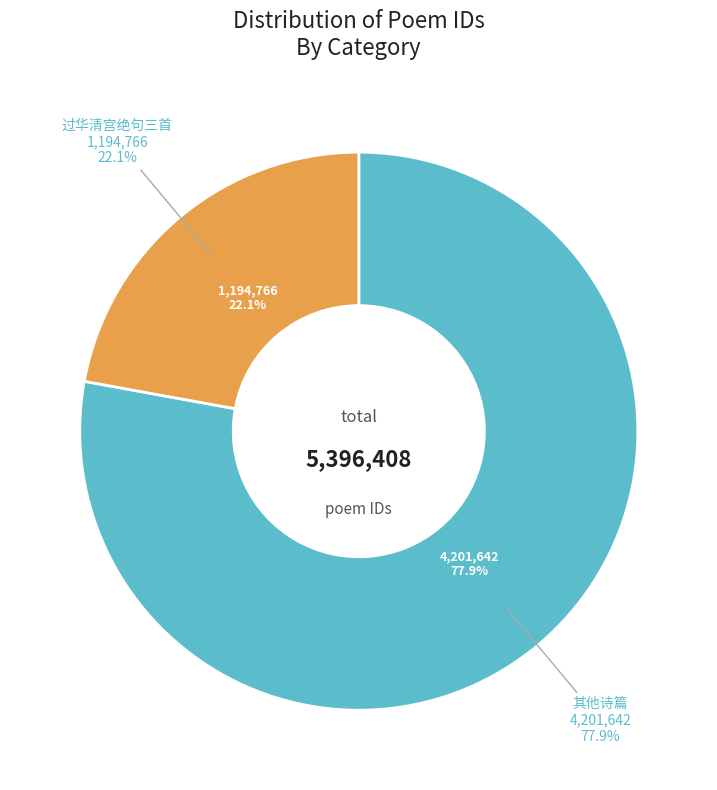

What percentage is the 过华清宫绝句三首 slice, to the nearest percent?

22%